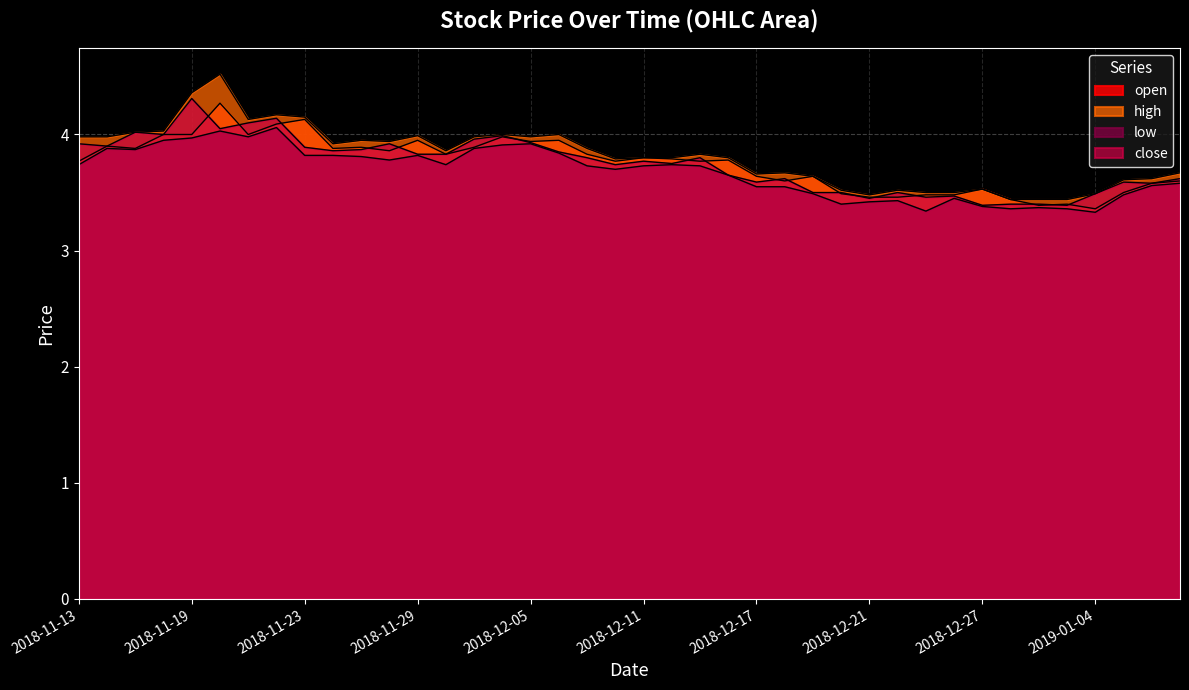

The high series shows 3.5 at 2018-12-24. True or false?

True